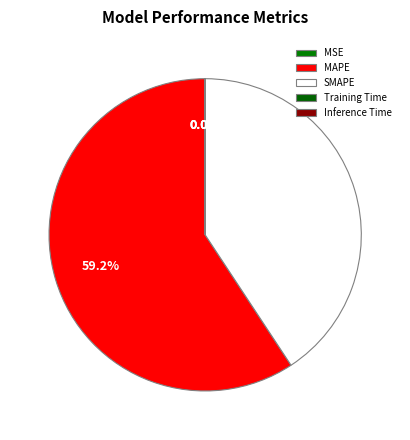

Which category has the smallest portion of the pie?

Inference Time